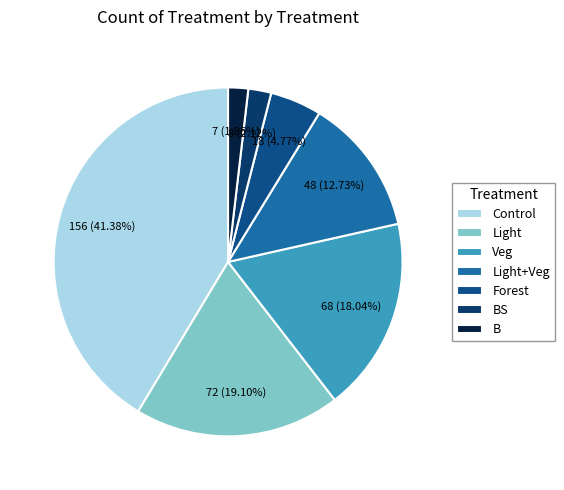

What percentage is the Light+Veg slice, to the nearest percent?

13%